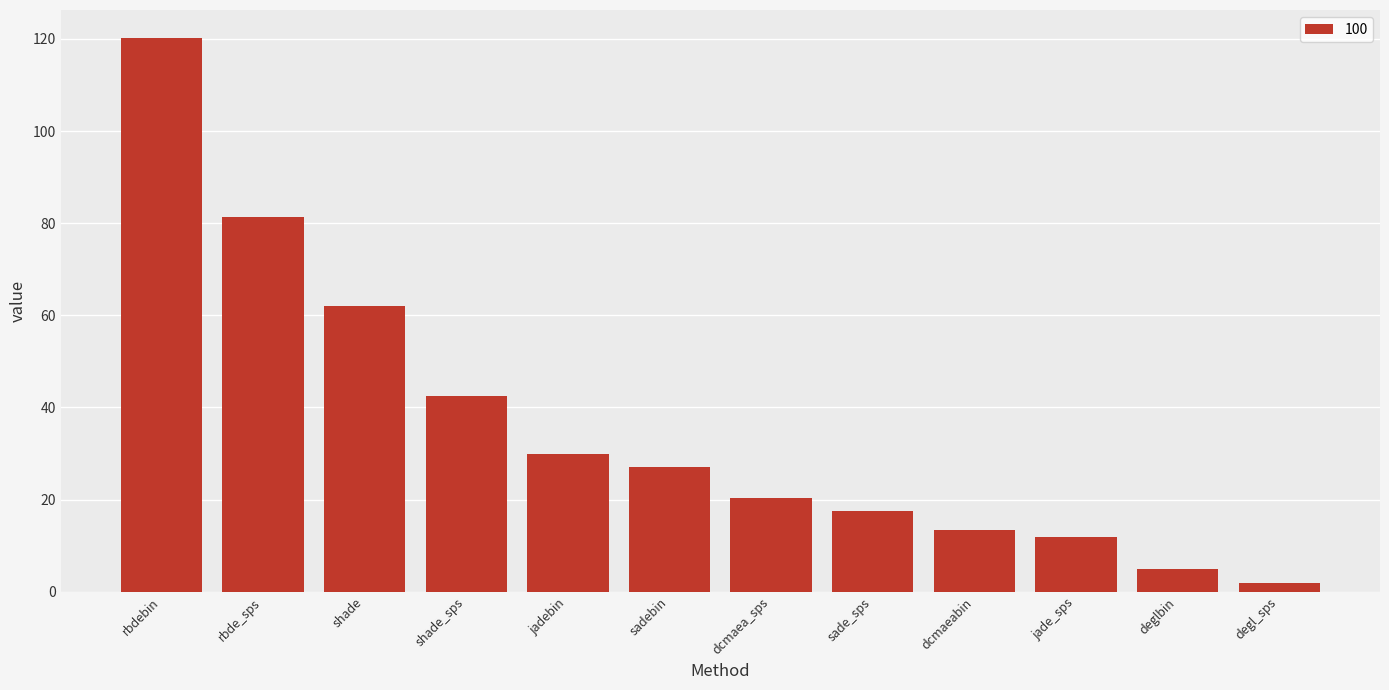

How many categories are shown in the chart?

12